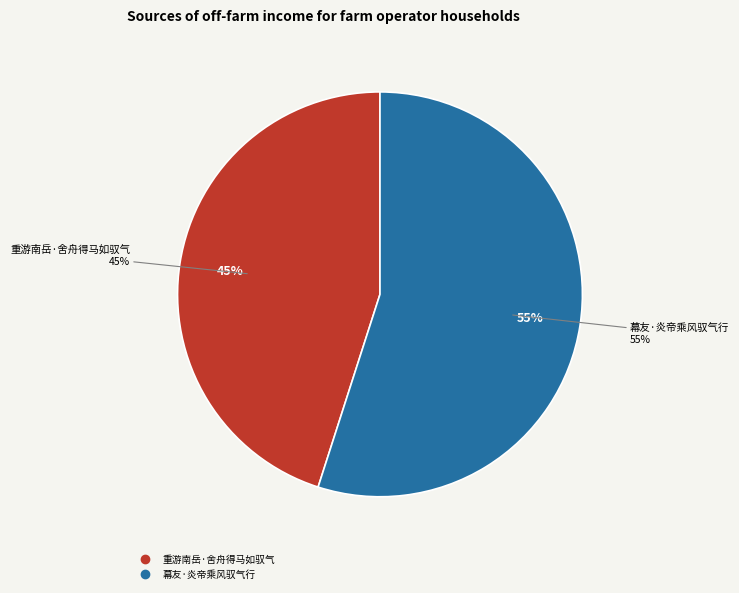

To the nearest percent, what is the difference between the largest and smallest slice percentages?

10%